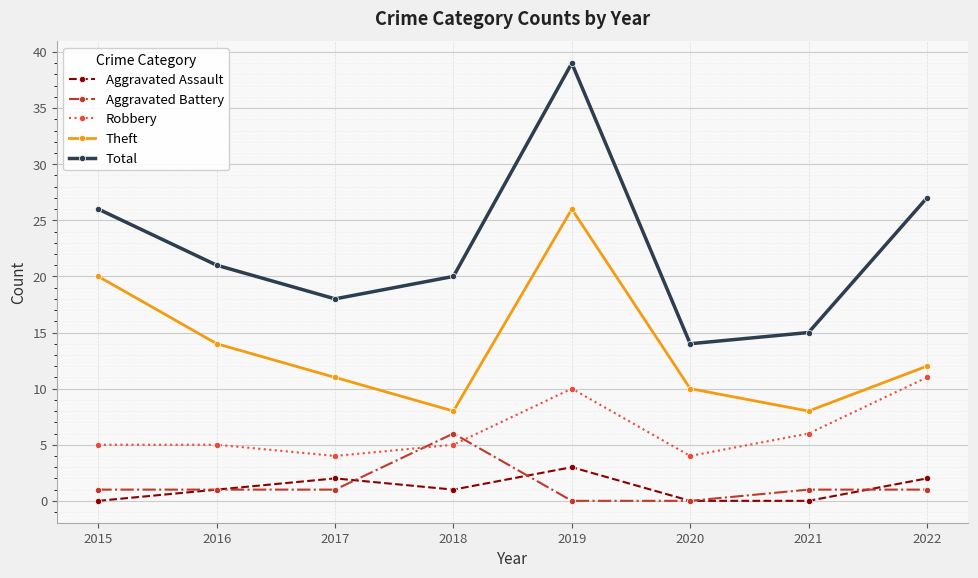

What is the spread (max minus min) of values at 2019?

39